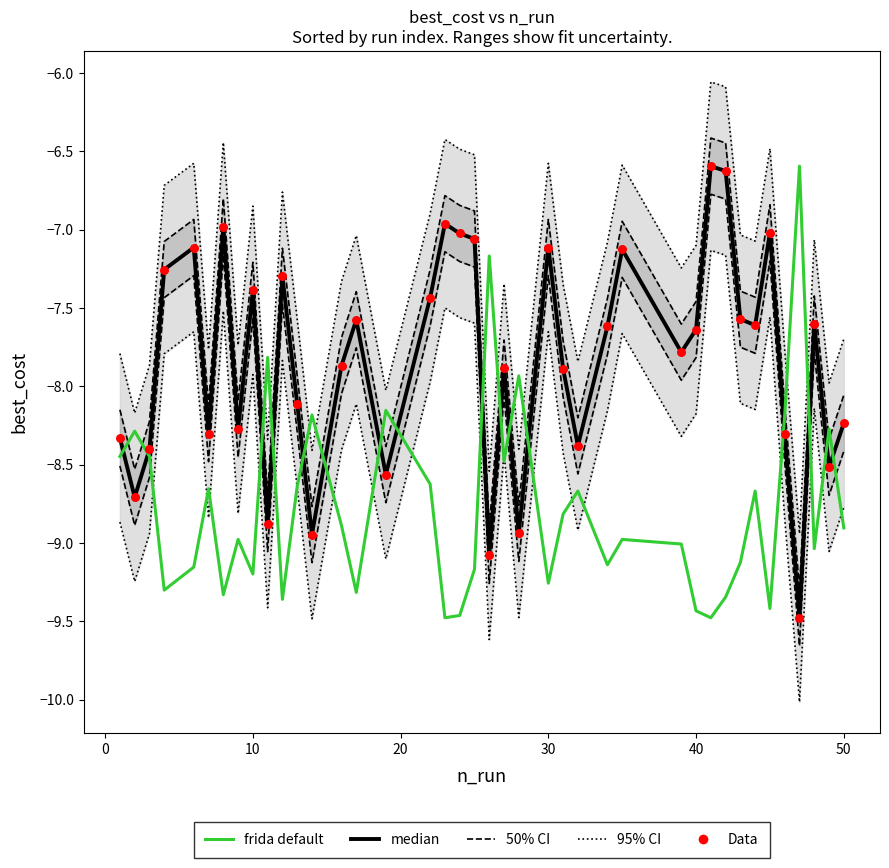

Which series has the largest Y range (max minus min)?

95% CI